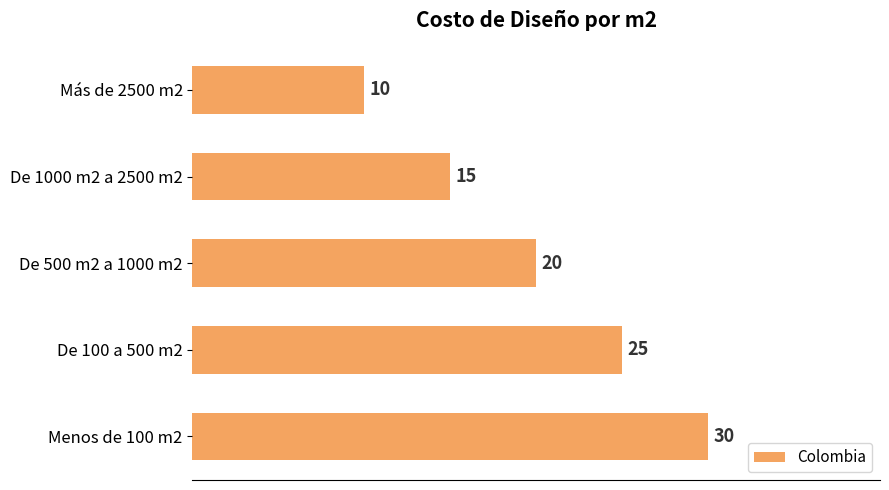

At which category does the chart reach its minimum across all series?

Más de 2500 m2